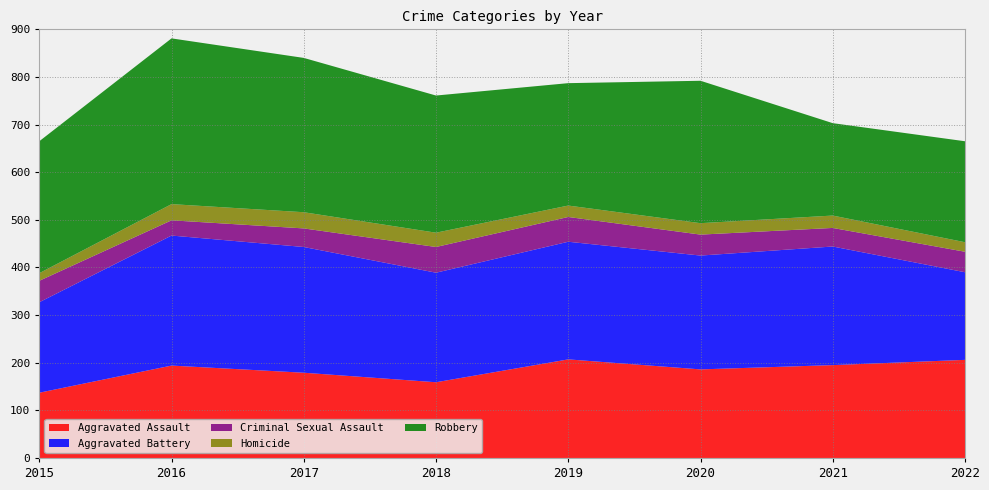

Reading left to right, list all the values displayed in this chart.

Aggravated Assault: 2015=137	2016=194	2017=179	2018=159	2019=207	2020=186	2021=195	2022=206
Aggravated Battery: 2015=190	2016=273	2017=264	2018=230	2019=247	2020=239	2021=249	2022=184
Criminal Sexual Assault: 2015=45	2016=32	2017=39	2018=54	2019=52	2020=44	2021=39	2022=43
Homicide: 2015=16	2016=34	2017=34	2018=30	2019=24	2020=24	2021=26	2022=20
Robbery: 2015=277	2016=348	2017=324	2018=288	2019=257	2020=299	2021=194	2022=212